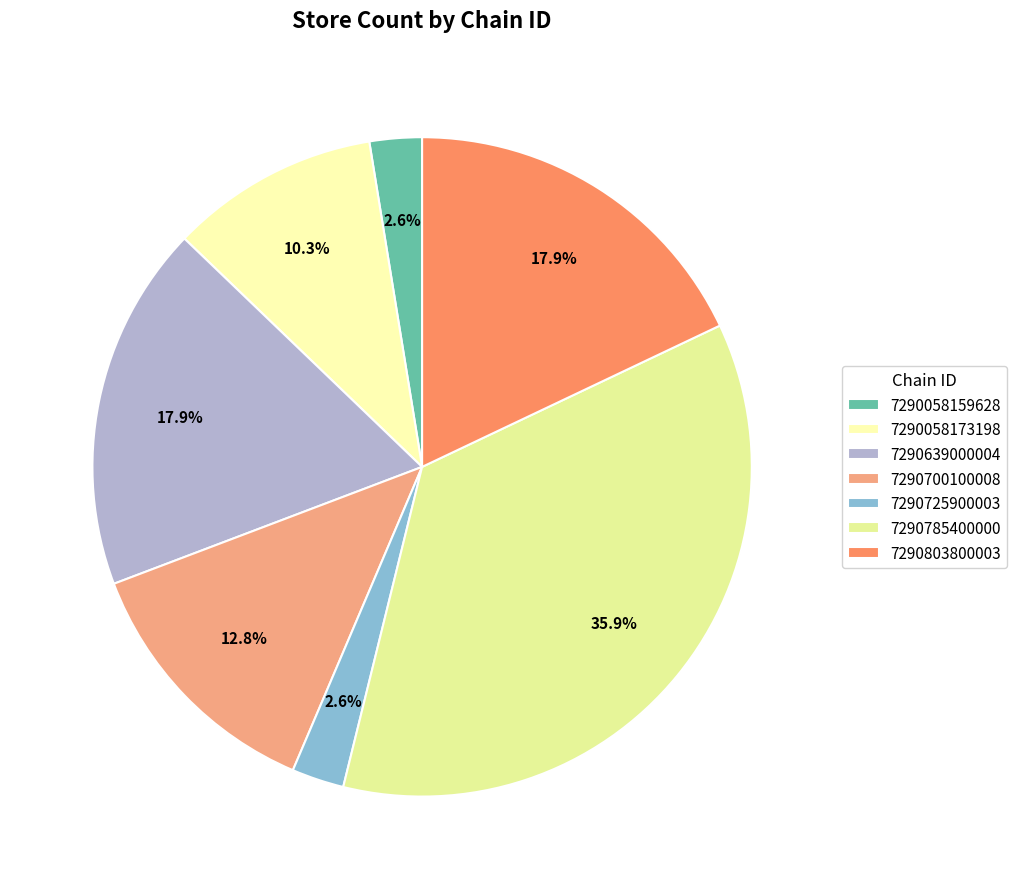

Which slice is the smallest?

7290058159628